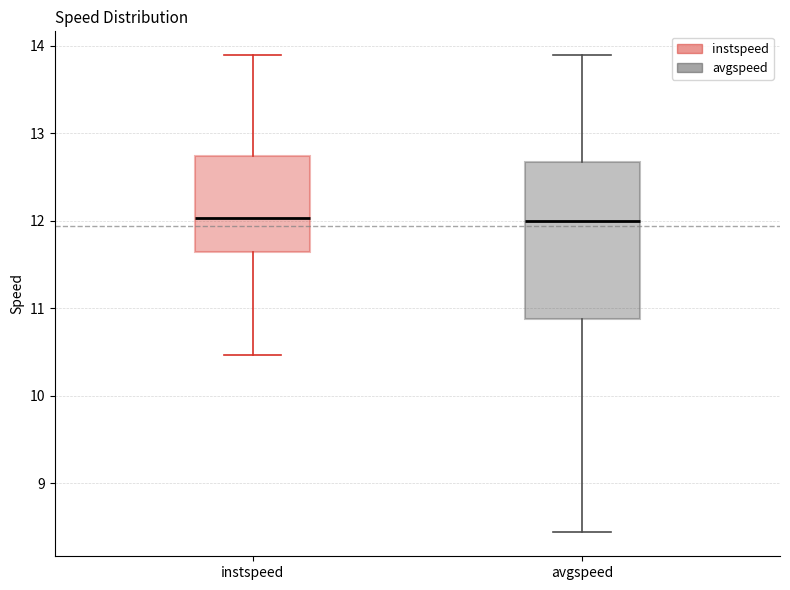

Where does the median line of the box for instspeed sit on the y-axis? The values are not printed on the chart, so give them approximately, as read against the axis.

12.0